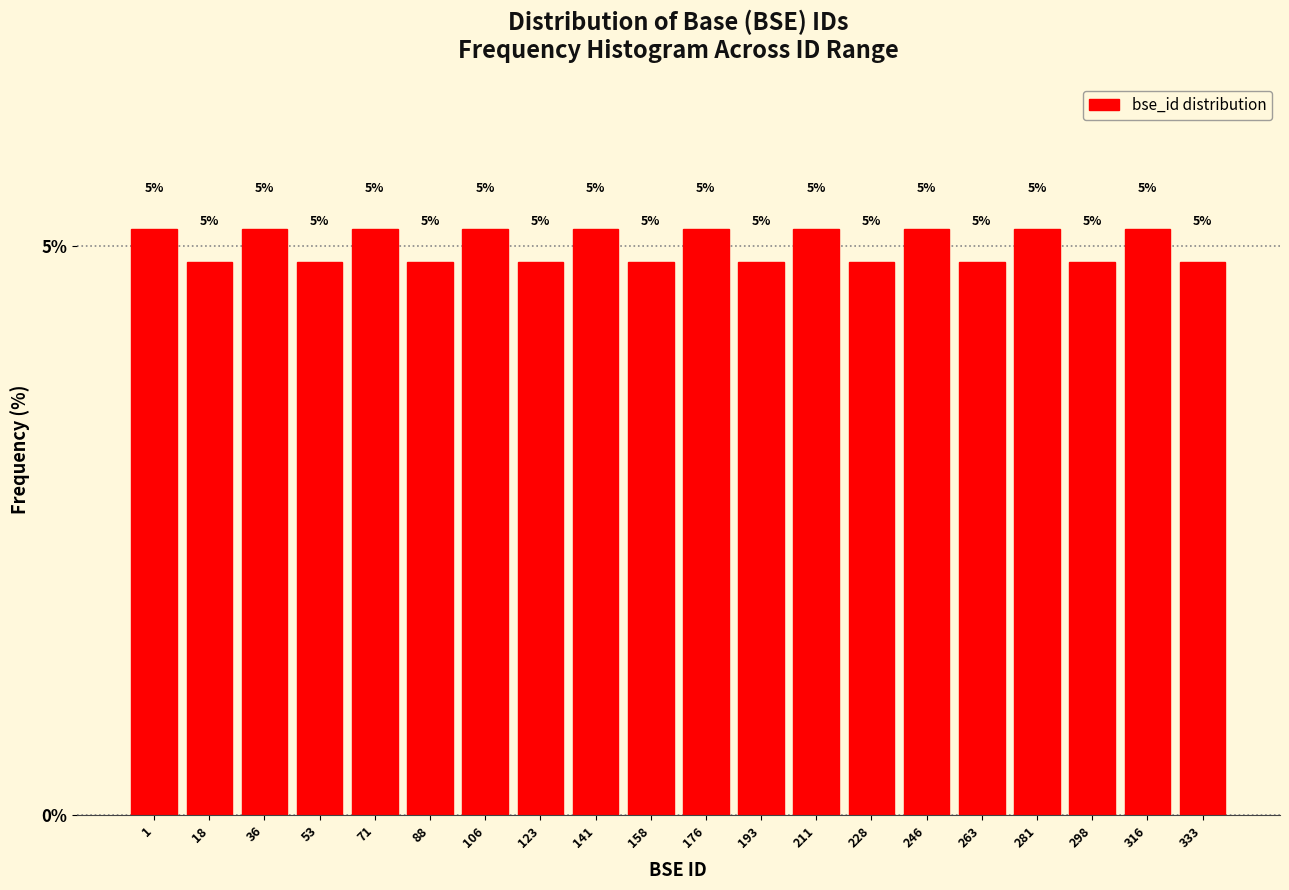

Does the chart contain any negative values?

No